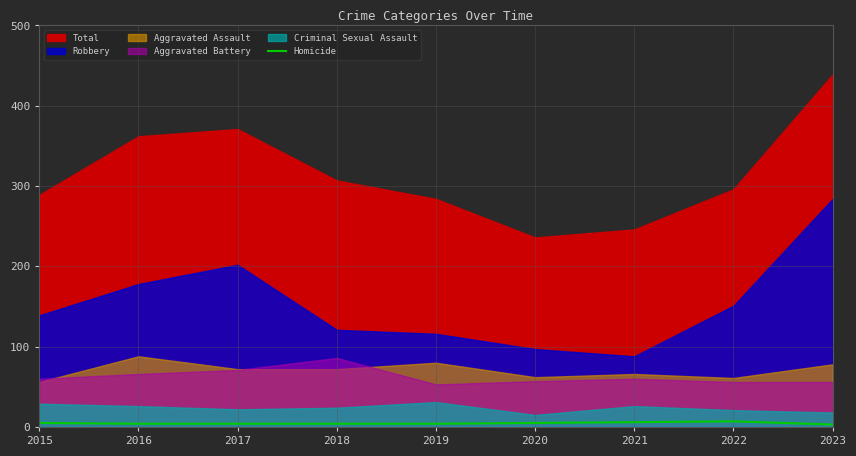

Is it true that the value at 2020 is 8?

False